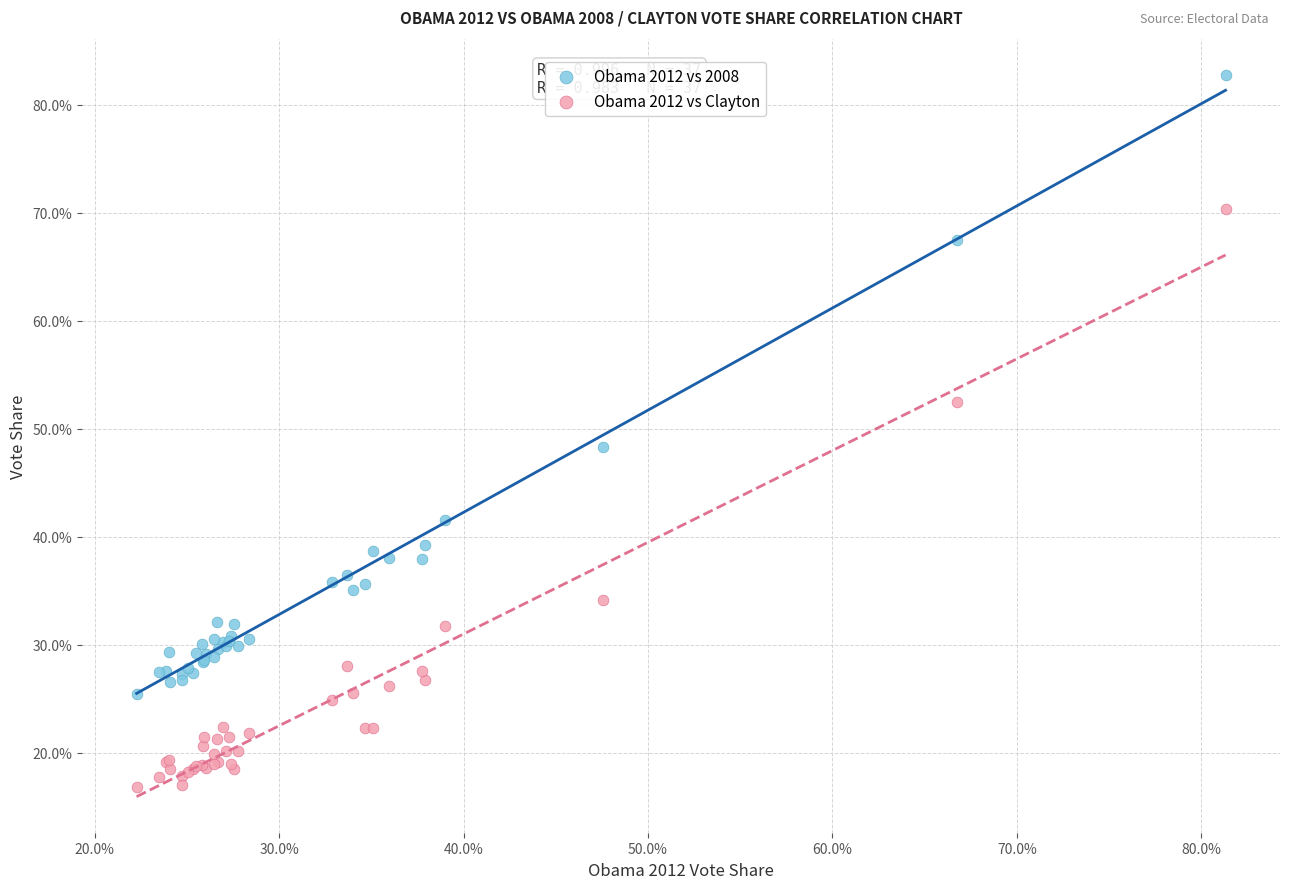

Which series contains the highest Y value?

Obama 2012 vs 2008